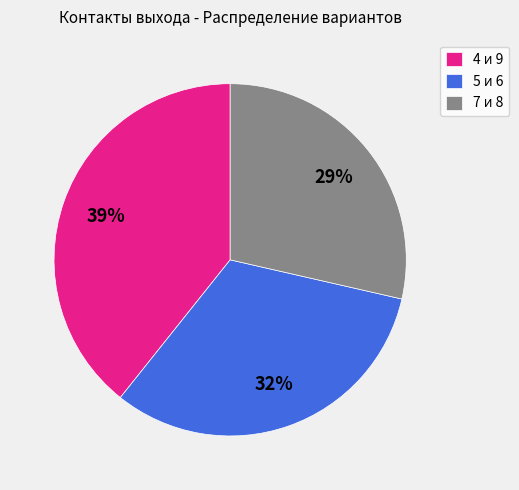

To the nearest percent, what is the difference between the 5 и 6 and 4 и 9 slice percentages?

7%